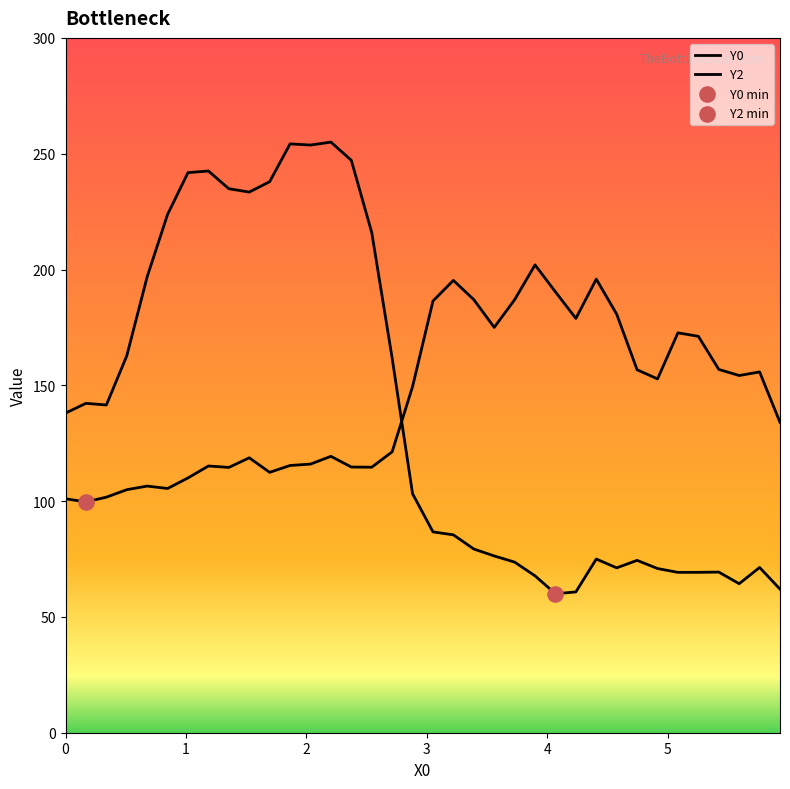

How many lines are shown in the chart?

2